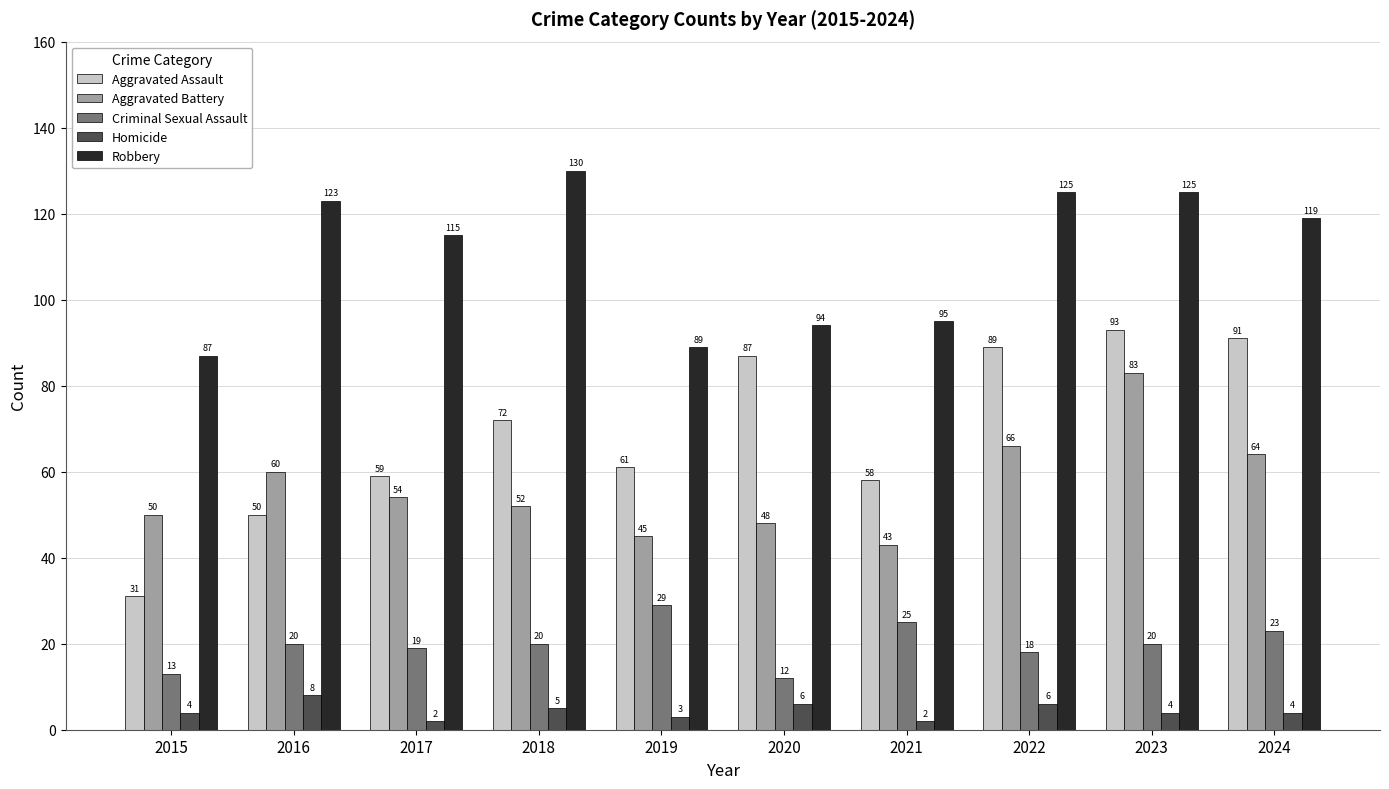

Between 2015 and 2022, which series saw the biggest shift?

Aggravated Assault